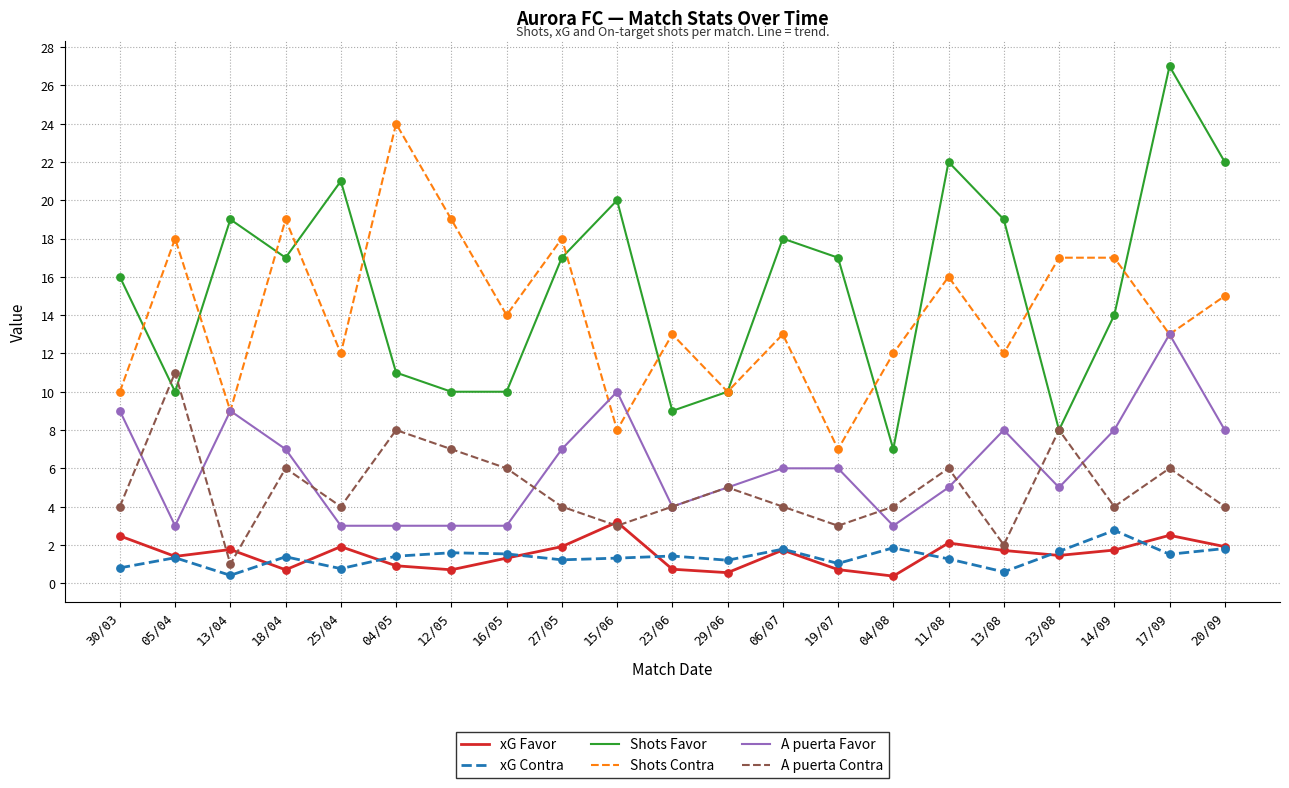

Is the value of A puerta Contra at 11/08 greater than the value of A puerta Favor at 13/08?

No